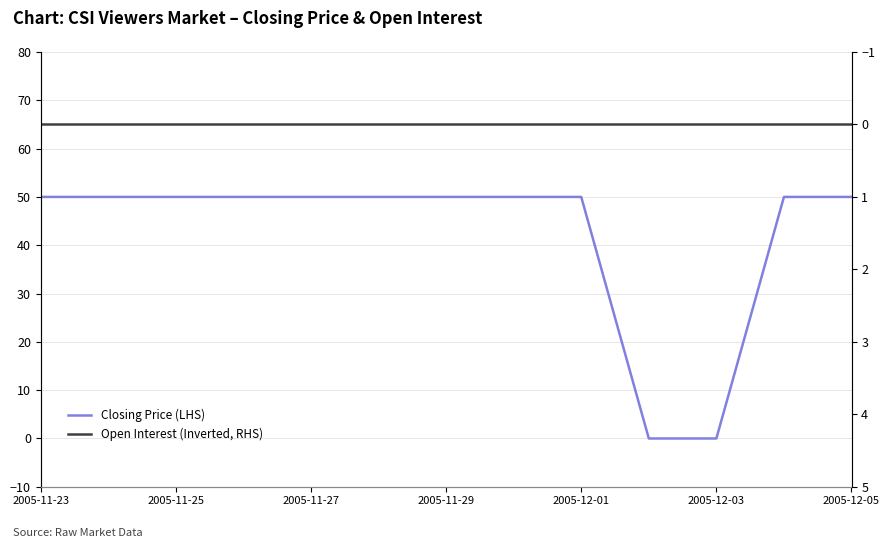

Which category has the highest value across all series?

2005-11-23